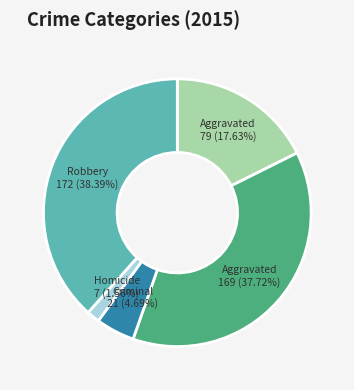

Does any single category account for the majority?

No